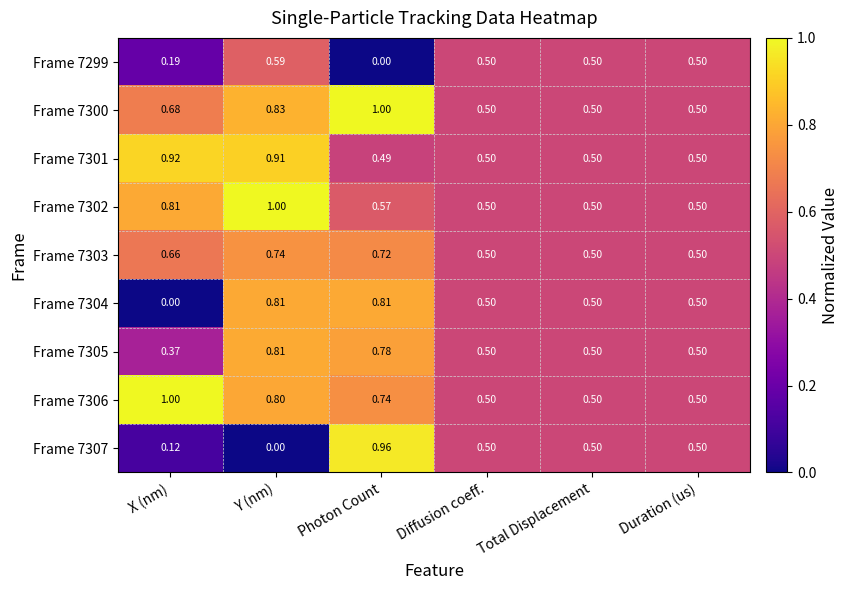

At which category is the sum across all series the highest?

Y (nm)